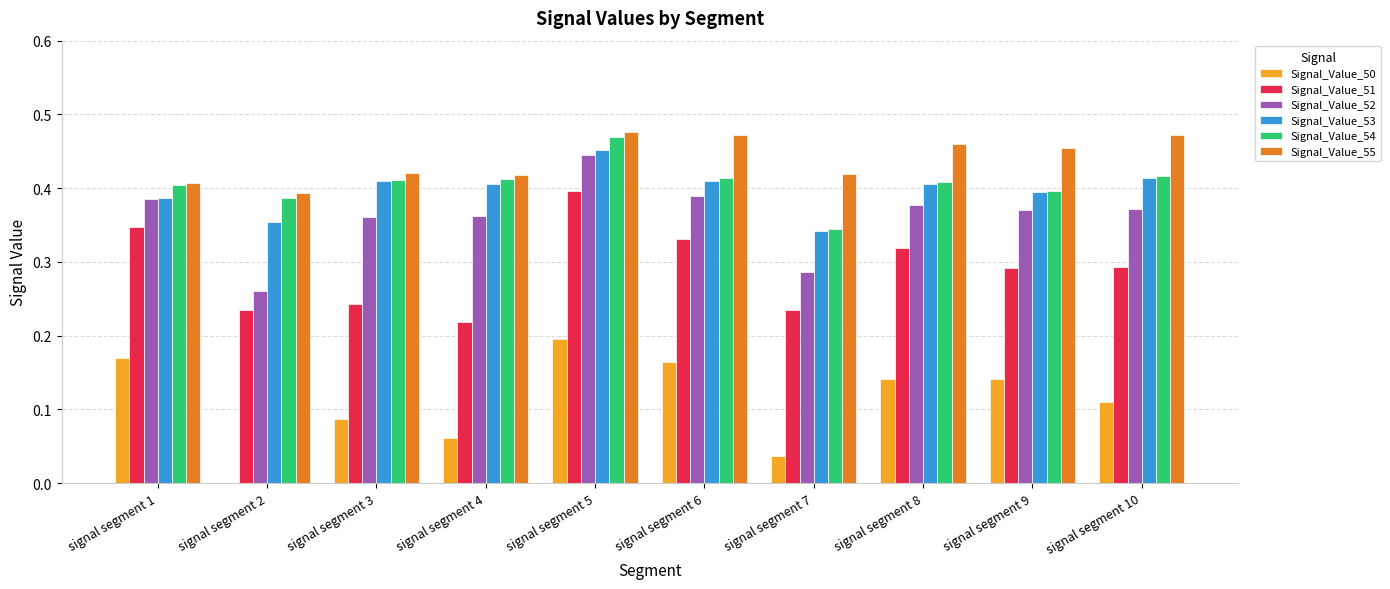

How many Signal_Value_52 values are between 0 and 1?

10